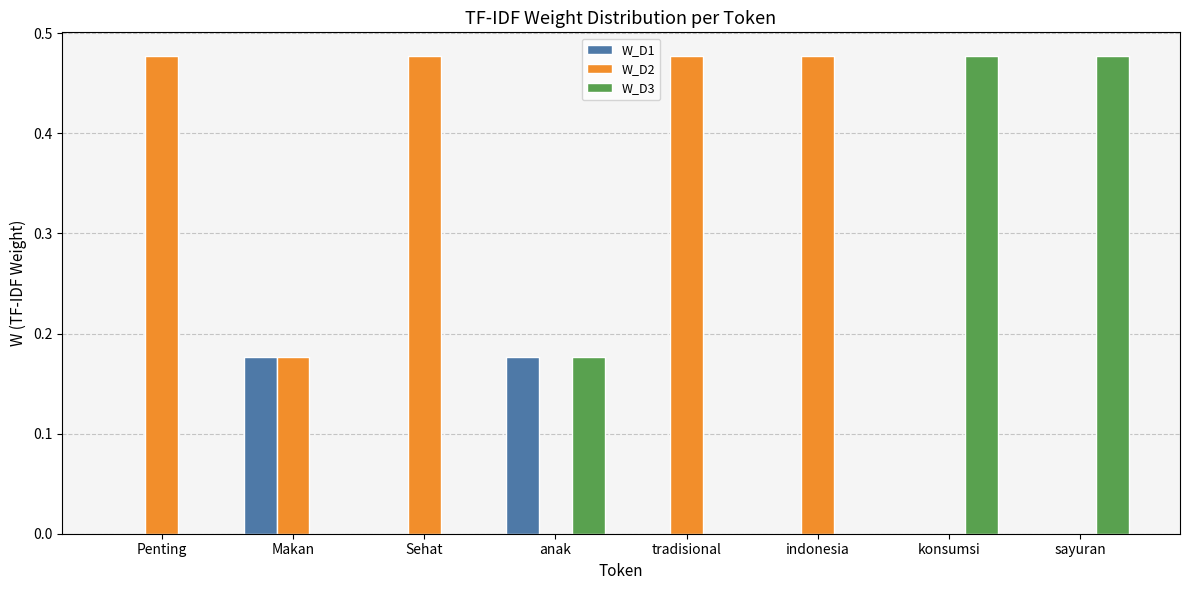

What is the sum of all W_D2 values?

2.1